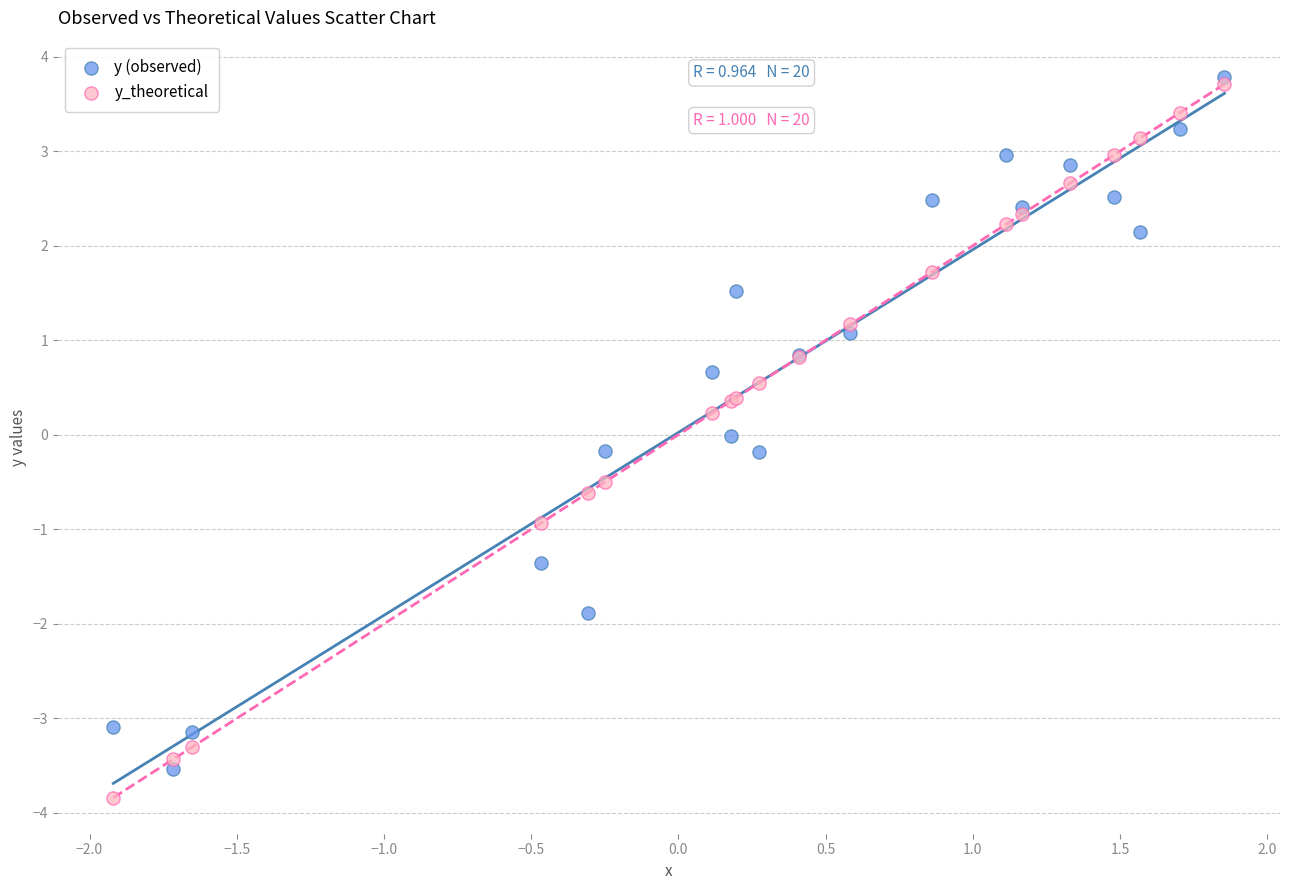

What are all the series names shown in the legend?

y (observed), y_theoretical